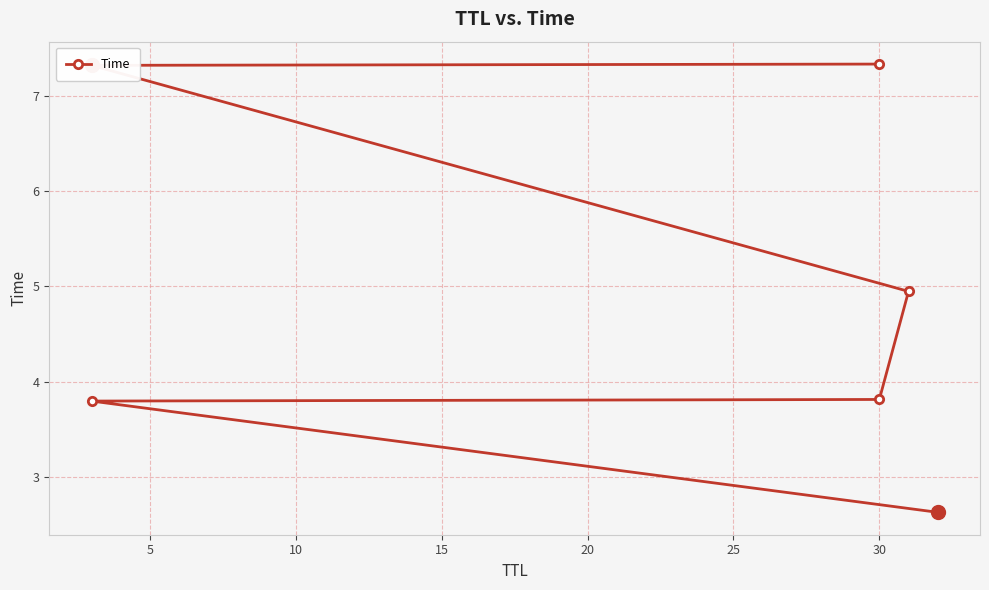

What is the greatest value displayed?

7.3